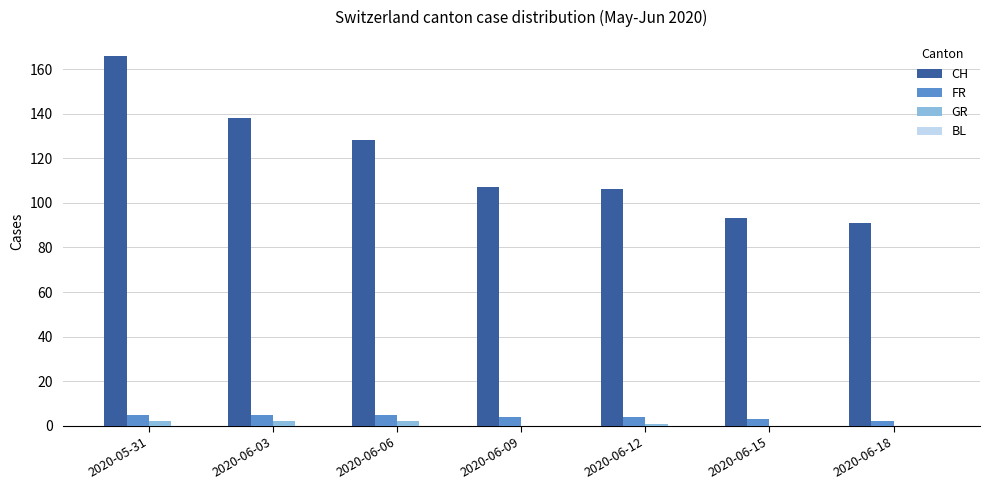

True or false: CH has a value of 152 at 2020-06-12.

False